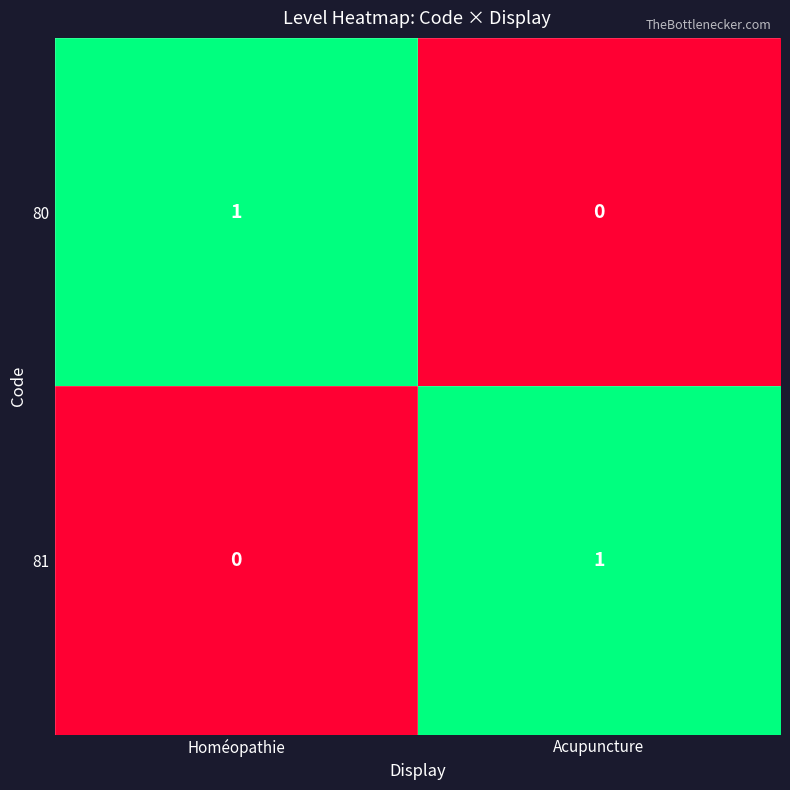

How many positive values does the 81 series have?

1